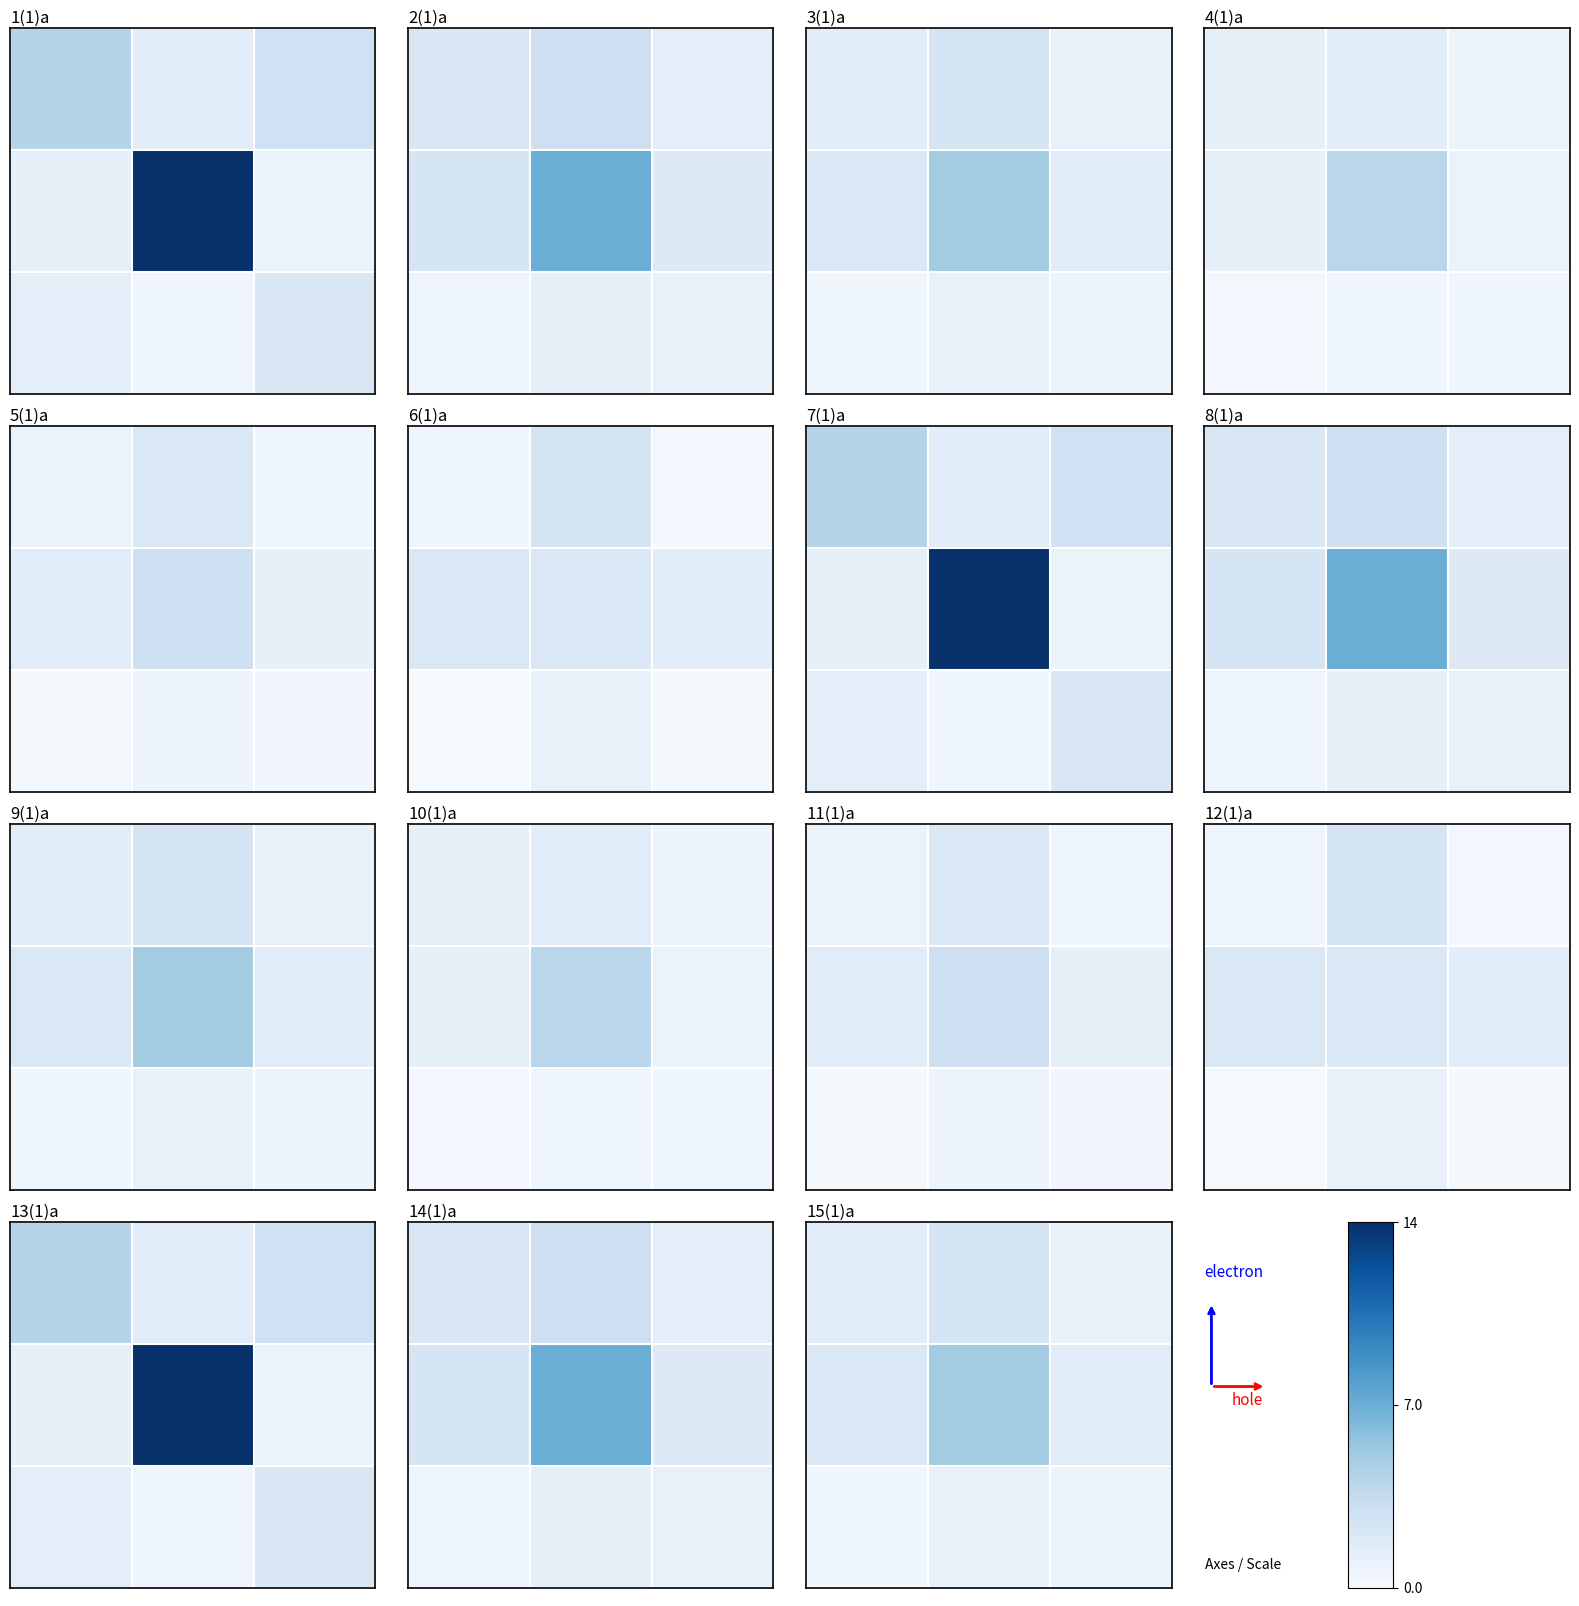

What is the difference between the highest and lowest values at 1.0?

0.8